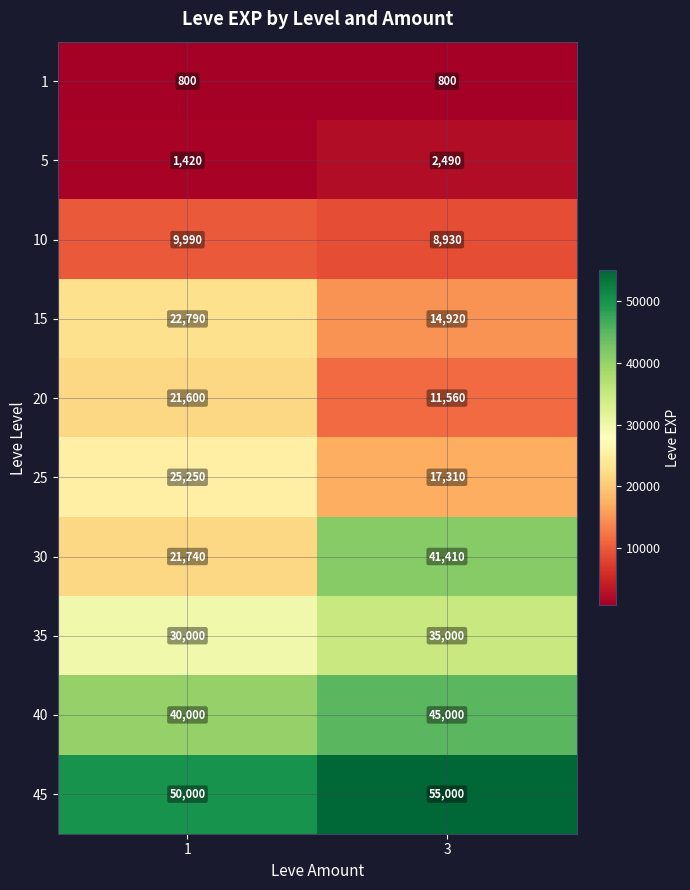

What is the approximate value of 5 at 1?

1420